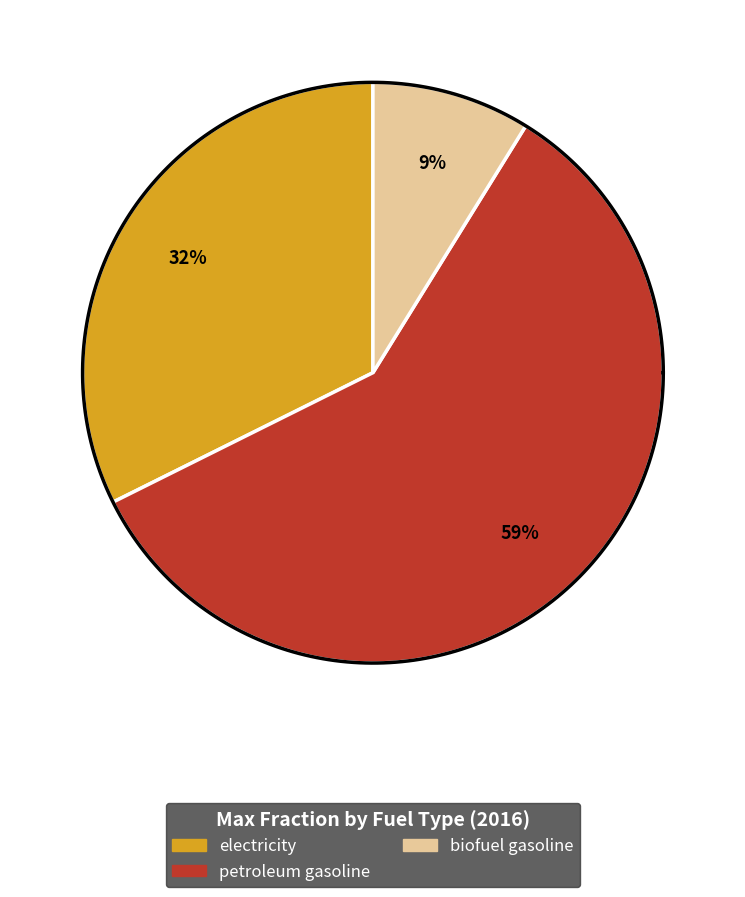

Which slice is the smallest?

biofuel gasoline